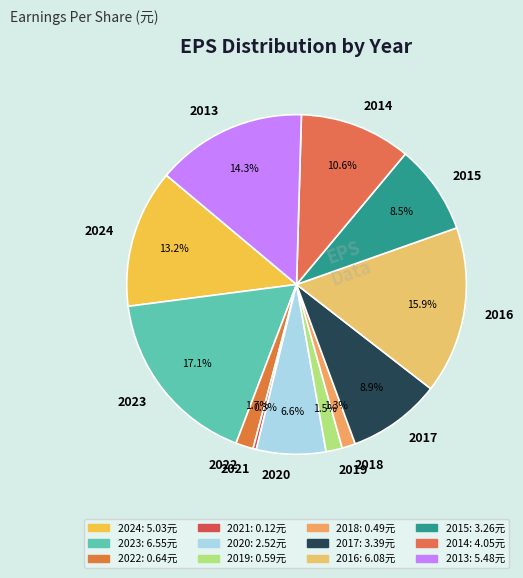

Is the sum of 2017 and 2014 greater than half?

No